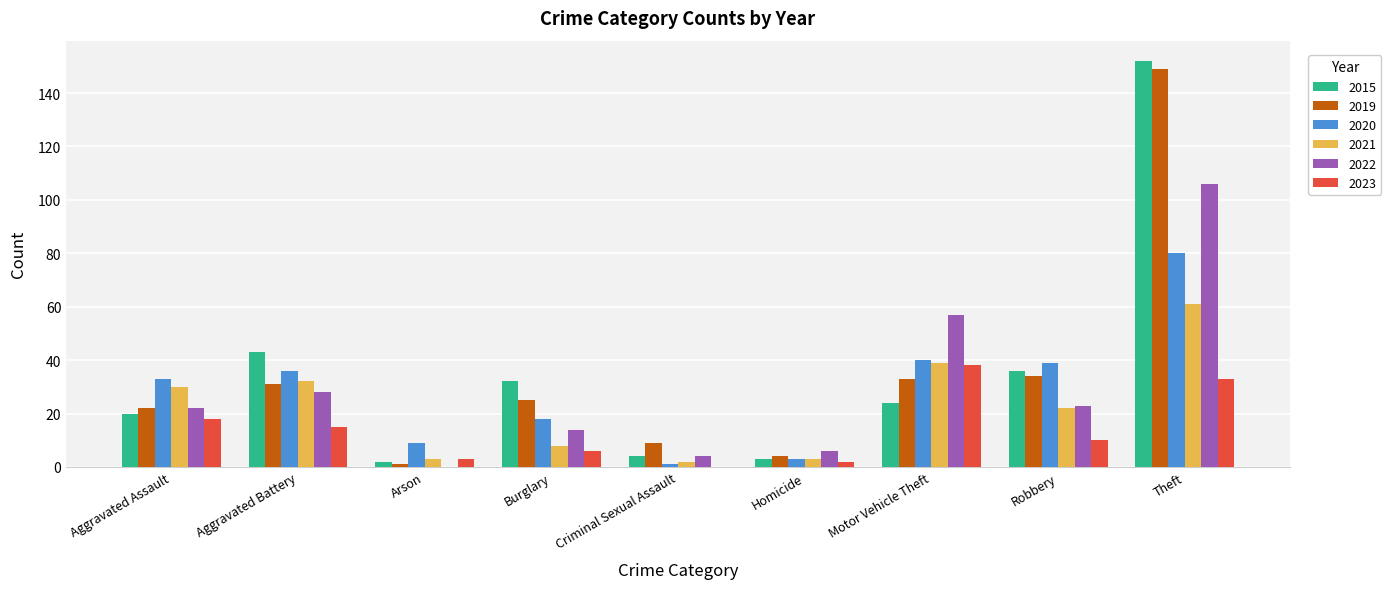

Are the bars grouped side by side (vs. stacked)?

Yes